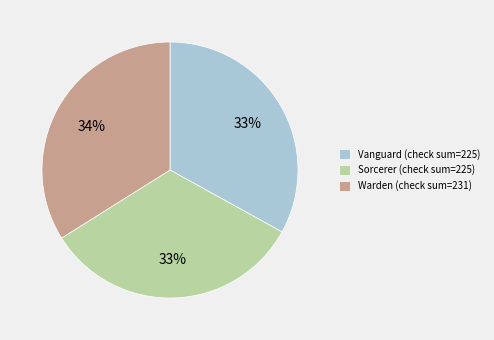

Do Vanguard (check sum=225) and Warden (check sum=231) together represent more than half of the pie?

Yes